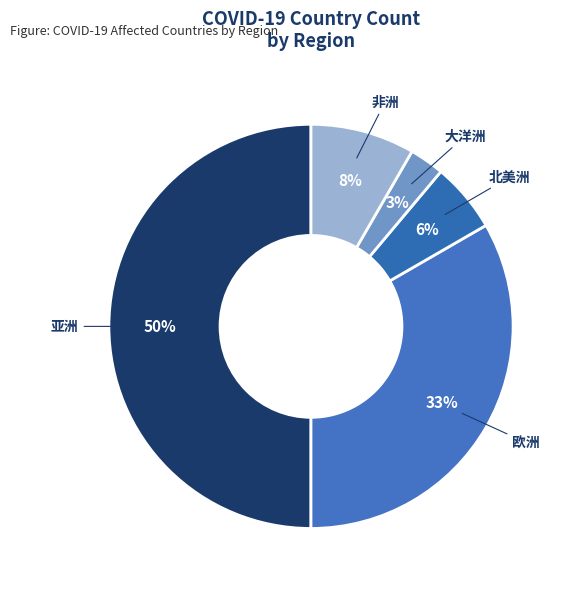

To the nearest percent, what is the difference between the largest and smallest slice percentages?

47%